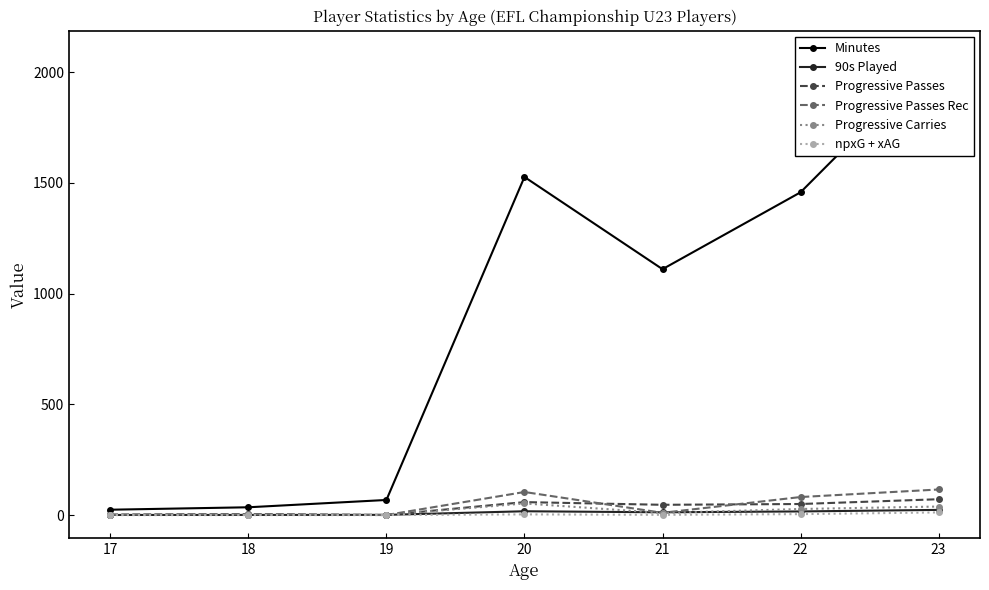

What are all the series names shown in the legend?

Minutes, 90s Played, Progressive Passes, Progressive Passes Rec, Progressive Carries, npxG + xAG